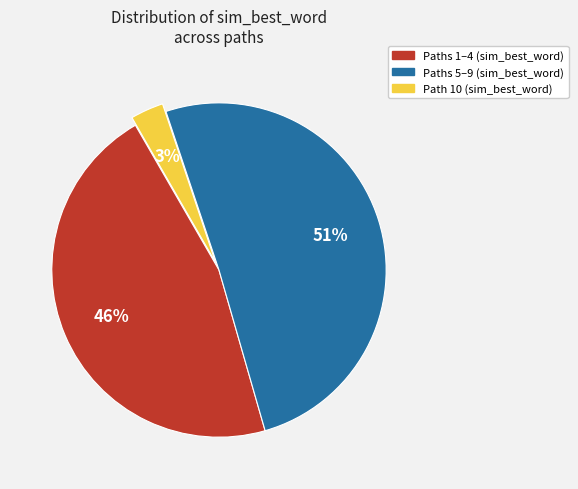

Is there a majority slice in this chart?

Yes